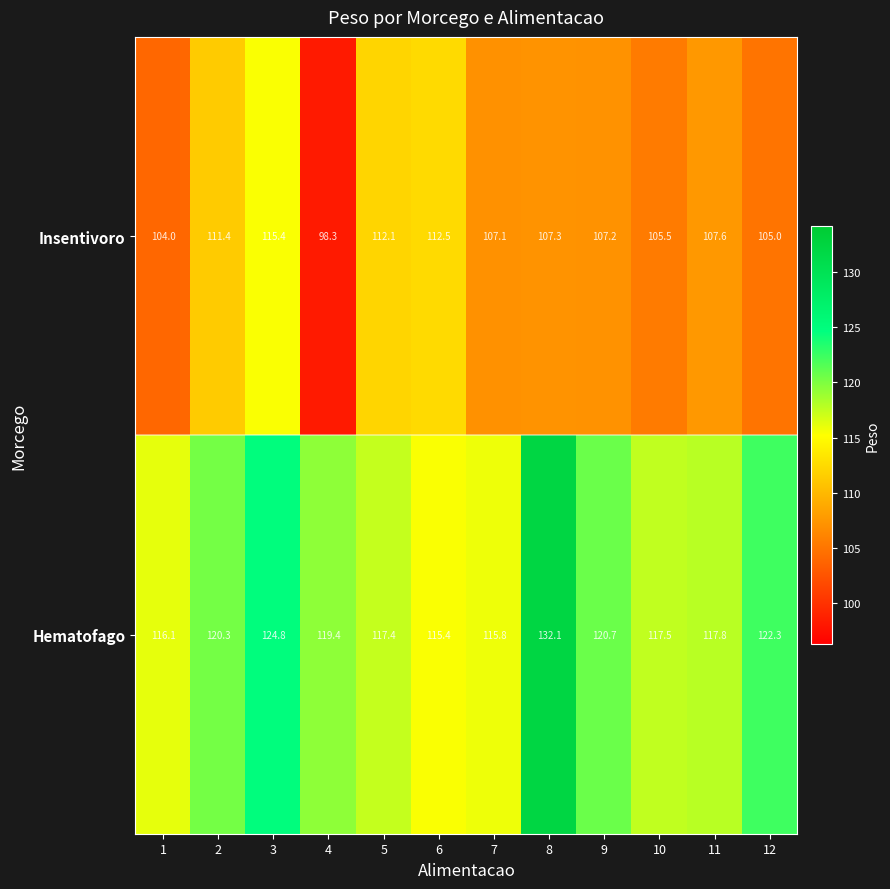

How many series are shown in this chart?

2